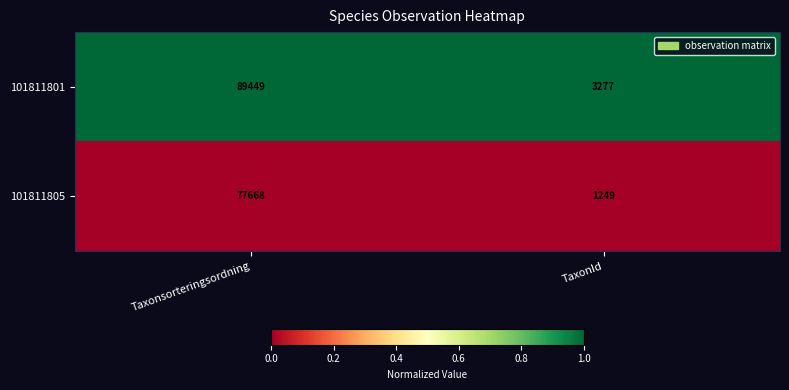

The 101811805 series shows 103574 at Taxonsorteringsordning. True or false?

False